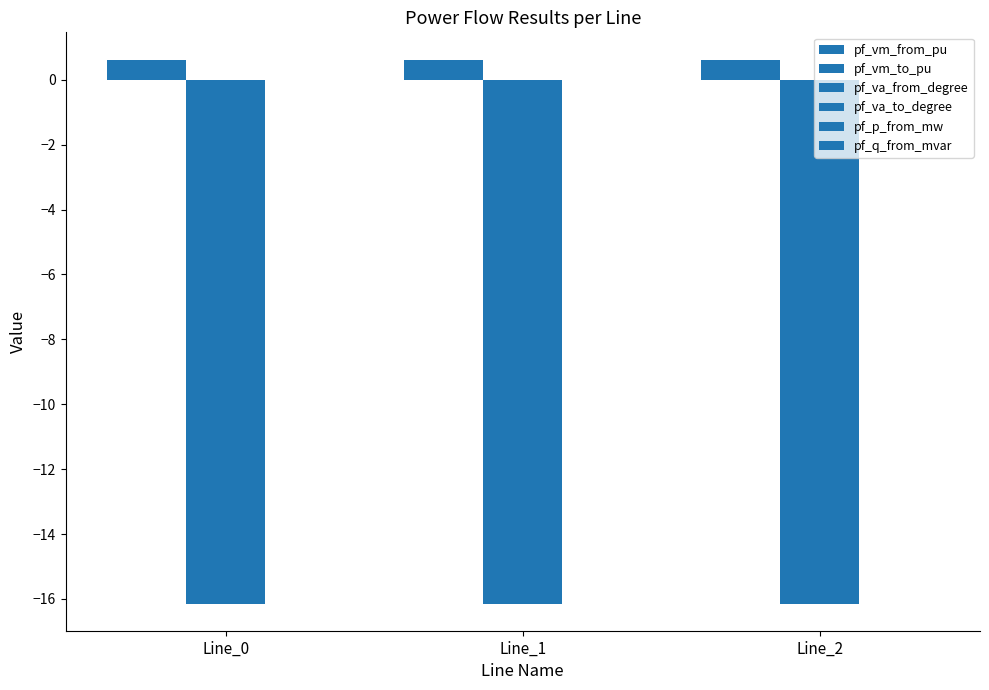

Between Line_0 and Line_1, which series saw the biggest shift?

pf_p_from_mw